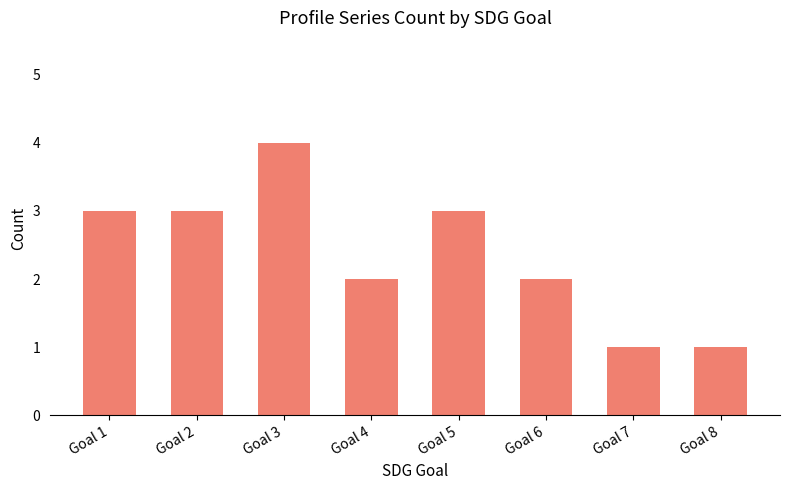

What is the difference between the values at Goal 6 and Goal 8?

1